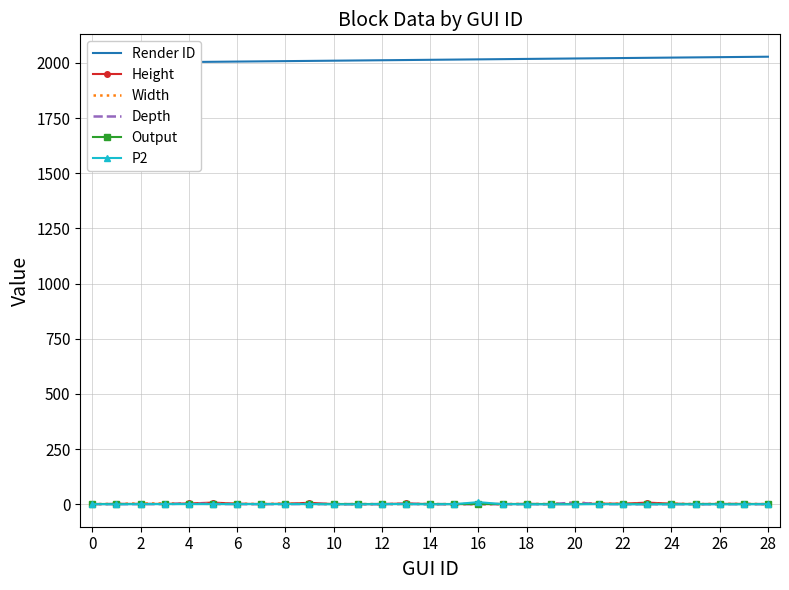

List the series in order of their peak value, highest first.

Render ID, P2, Height, Width, Depth, Output